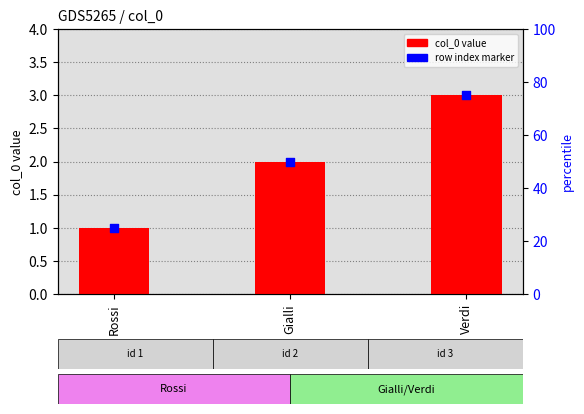

What is the total value across all series at Gialli?

4